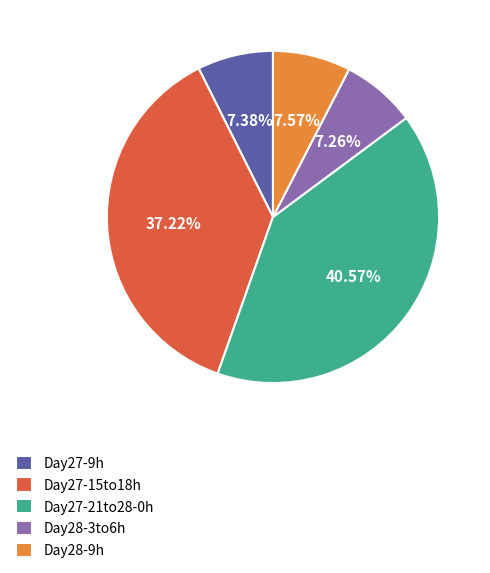

Do Day27-9h and Day28-3to6h together represent more than half of the pie?

No